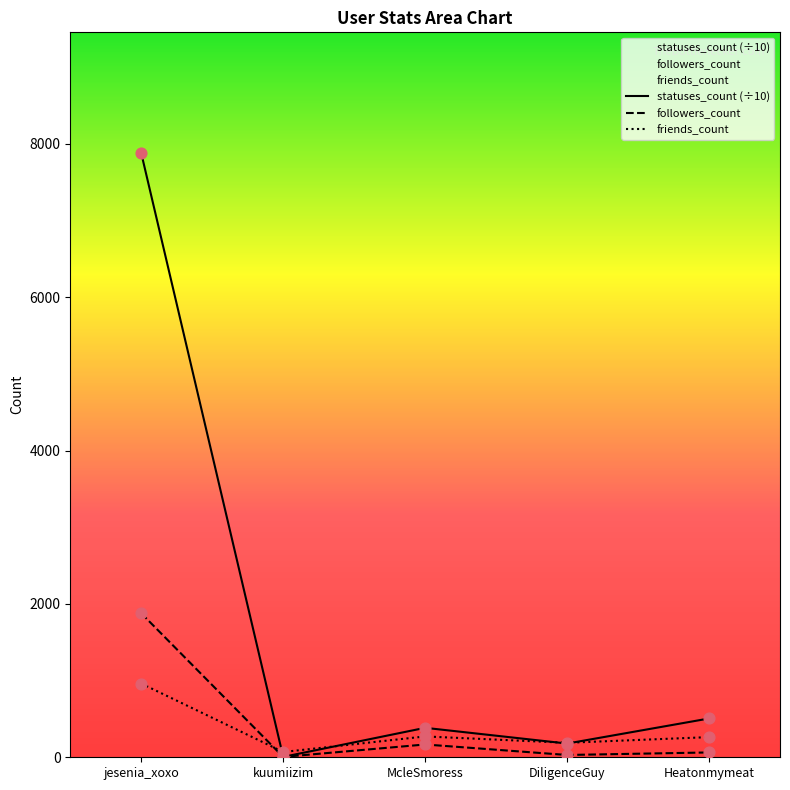

At which category is the sum across all series the highest?

jesenia_xoxo